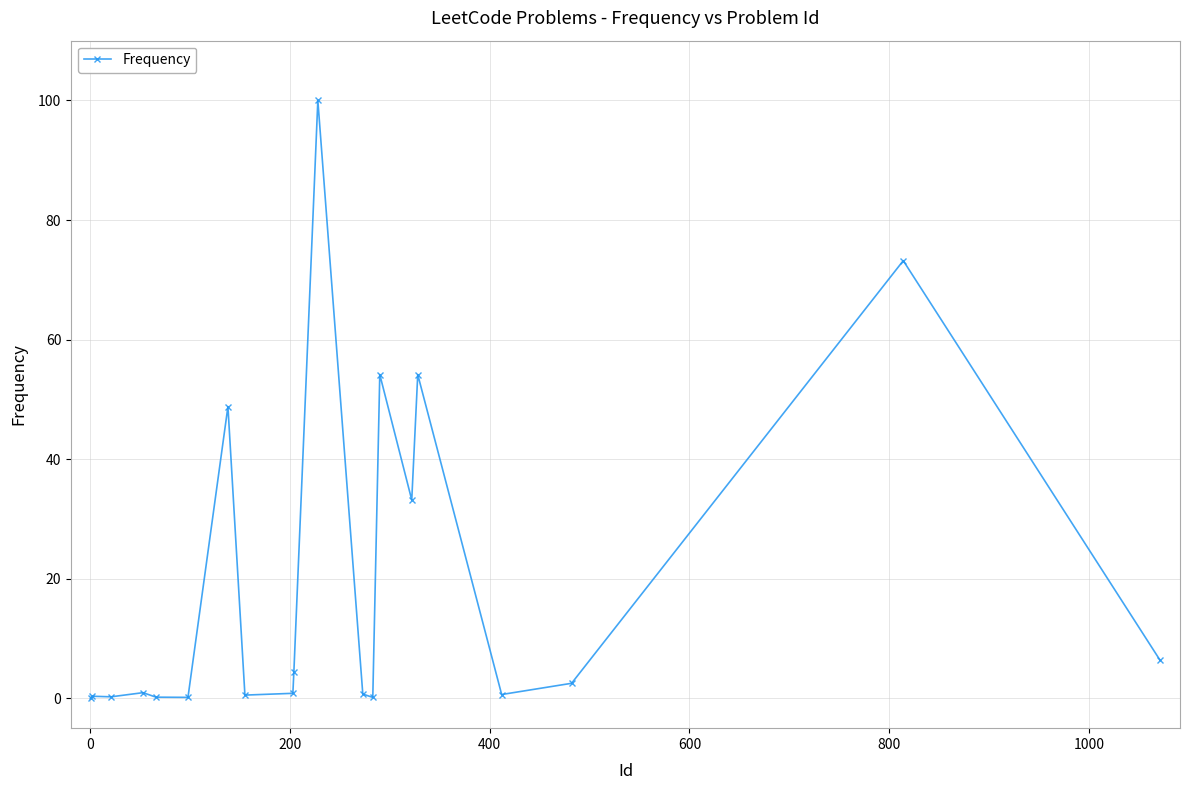

How many lines are shown in the chart?

1